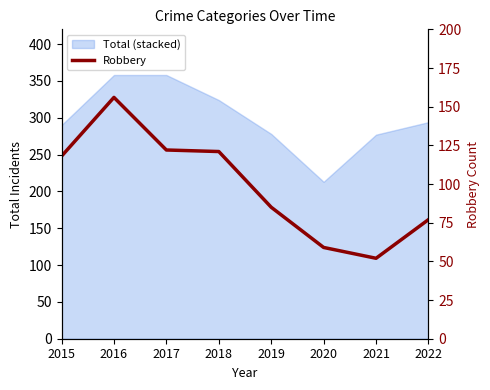

True or false: there are more than 1 points higher than both neighbors.

False